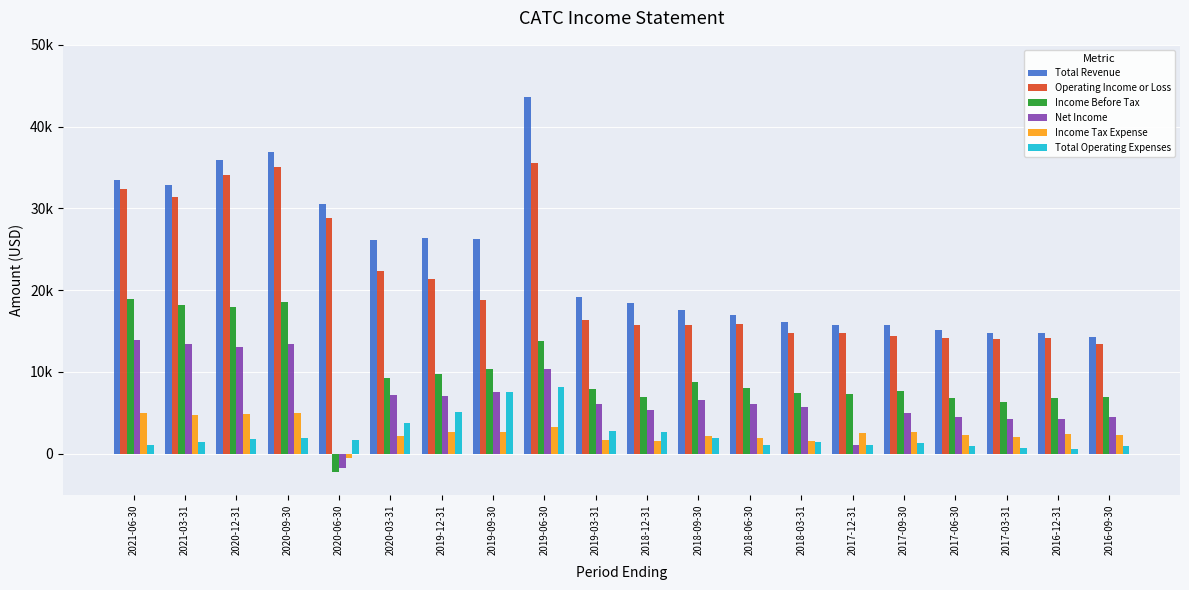

Reading right to left, list all the values displayed in this chart.

Total Revenue: 14300	14700	14700	15100	15700	15700	16100	16900	17600	18400	19100	43600	26300	26400	26100	30500	36900	35900	32800	33500
Operating Income or Loss: 13400	14100	14000	14200	14400	14700	14700	15900	15700	15700	16300	35500	18800	21300	22400	28800	35000	34100	31400	32400
Income Before Tax: 6900	6800	6300	6800	7700	7300	7400	8000	8800	6900	7900	13800	10400	9800	9300	-2300	18500	17900	18200	18900
Net Income: 4500	4200	4300	4500	5000	1000	5700	6100	6600	5300	6100	10400	7600	7100	7200	-1700	13400	13000	13400	13900
Income Tax Expense: 2300	2400	2000	2300	2700	2500	1600	1900	2100	1600	1700	3300	2700	2700	2100	-500	5000	4900	4700	5000
Total Operating Expenses: 900	600	700	900	1300	1000	1400	1000	1900	2700	2800	8100	7500	5100	3700	1700	1900	1800	1400	1100